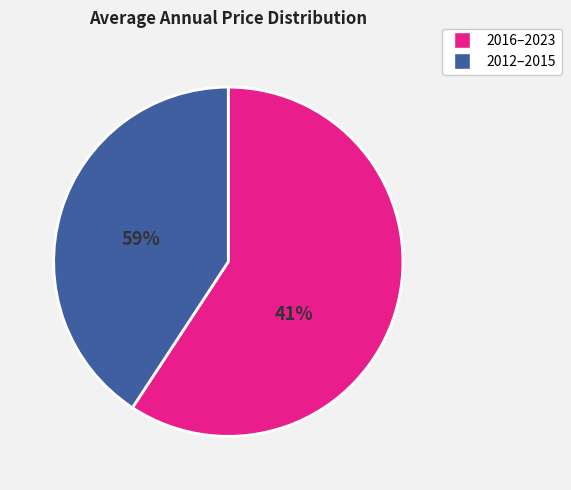

Is there any slice that represents more than half of the pie?

Yes